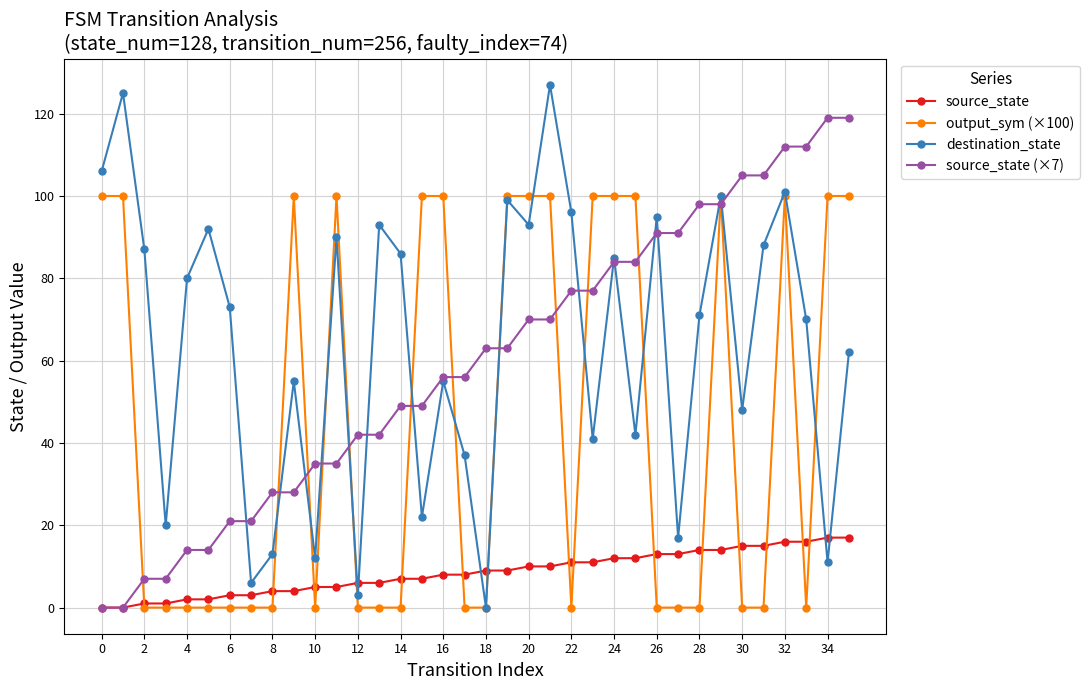

What is the value of the output_sym (×100) point at the 2nd from the left?

100